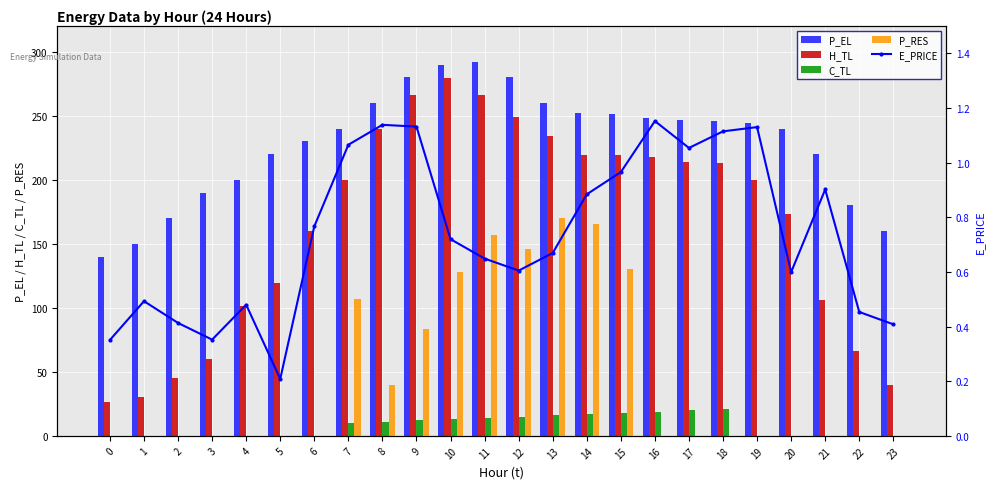

Where is P_RES nearest to the value 85?

9